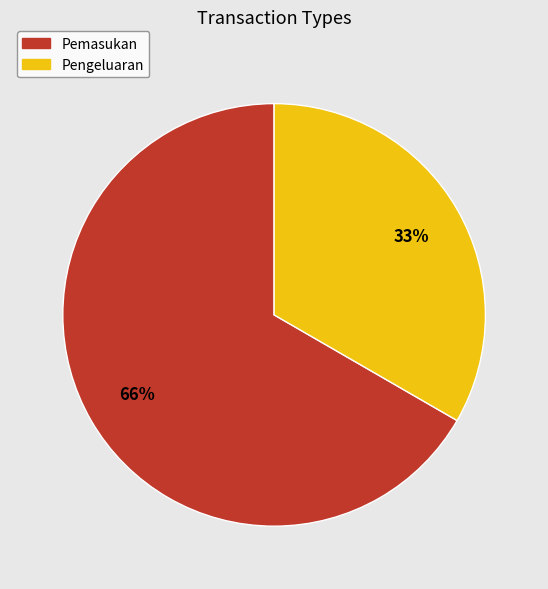

What is the largest slice in the pie chart?

Pemasukan